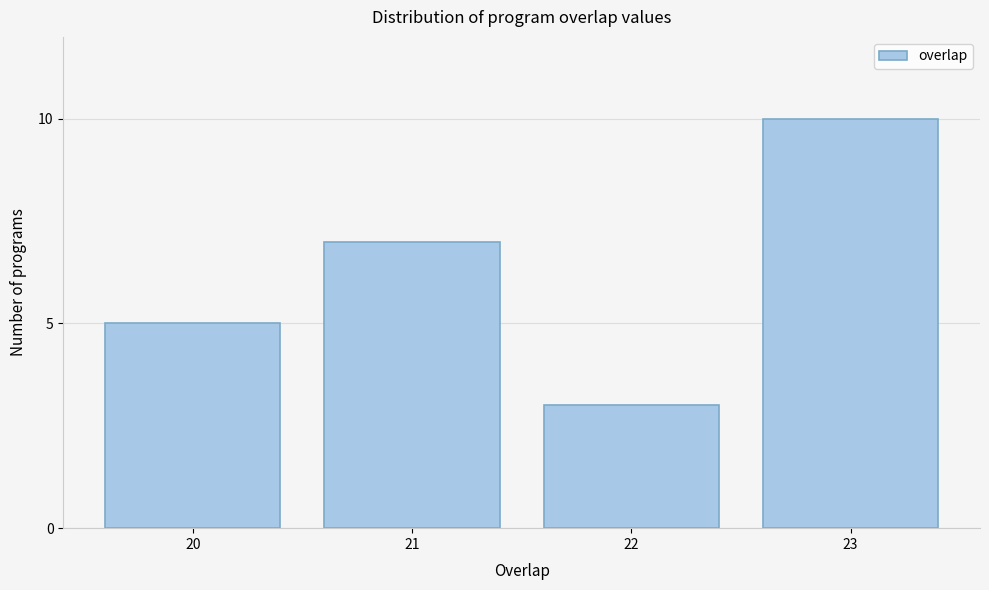

Reading left to right, list all the values displayed in this chart.

20=5	21=7	22=3	23=10